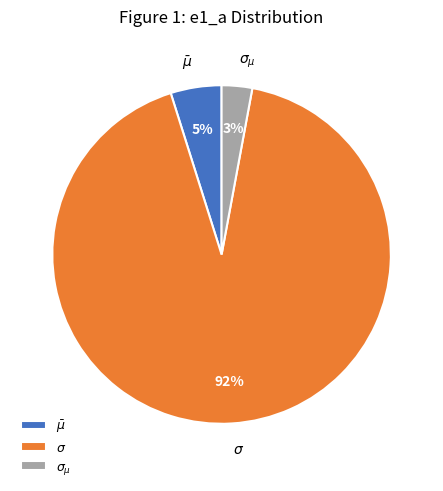

Combined, do $\bar\mu$ and $\sigma_{\mu}$ account for over 50%?

No